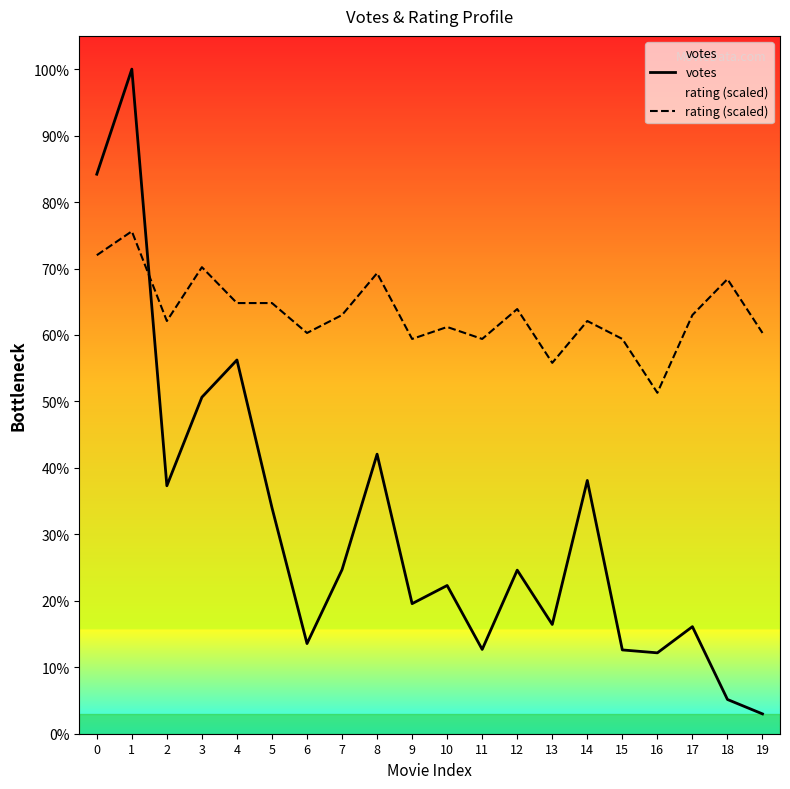

List the series in order of their overall mean, lowest first.

votes, rating (scaled)